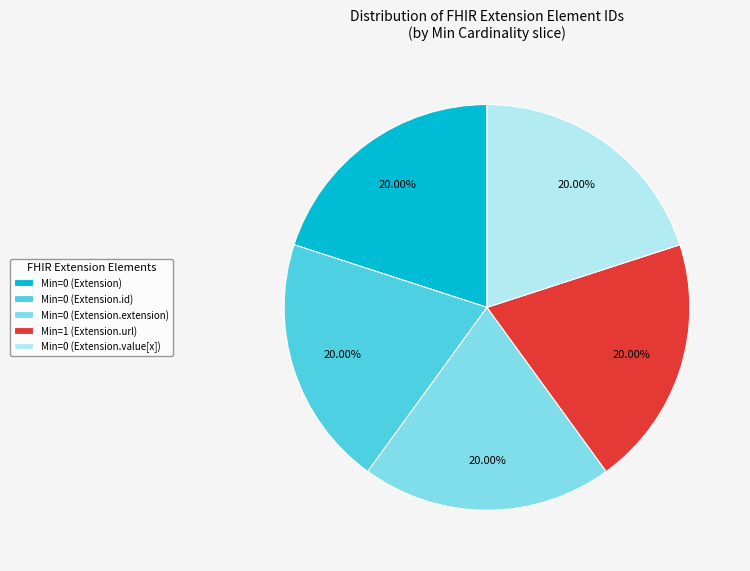

Is the sum of Min=0 (Extension.id) and Min=0 (Extension) greater than half?

No